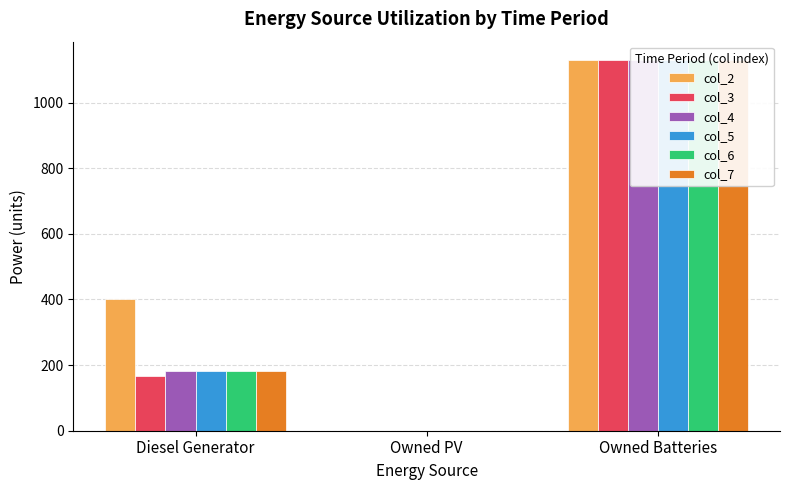

How many positive values does the col_2 series have?

2